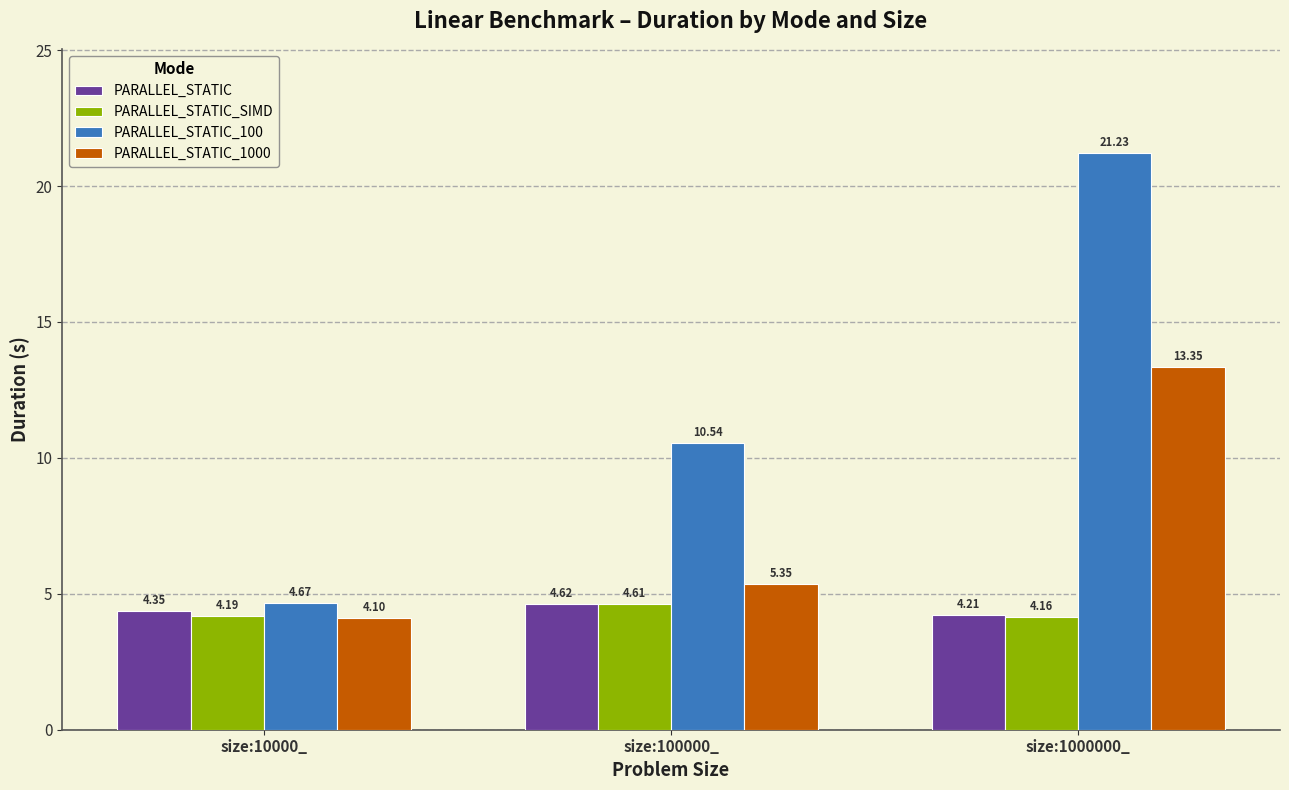

What is the difference between the PARALLEL_STATIC_100 values at size:1000000_ and size:100000_?

10.7